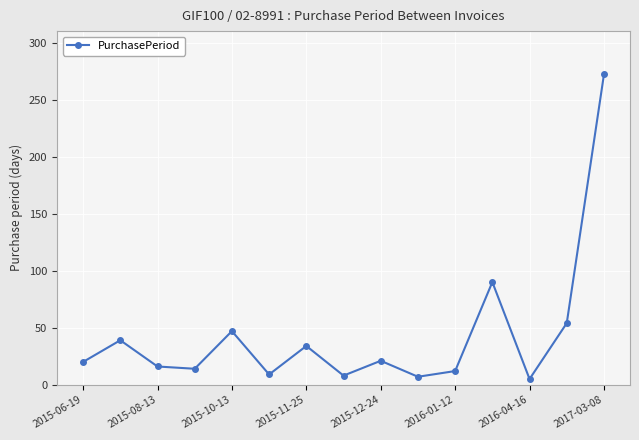

What is the difference between the maximum and minimum values?

267